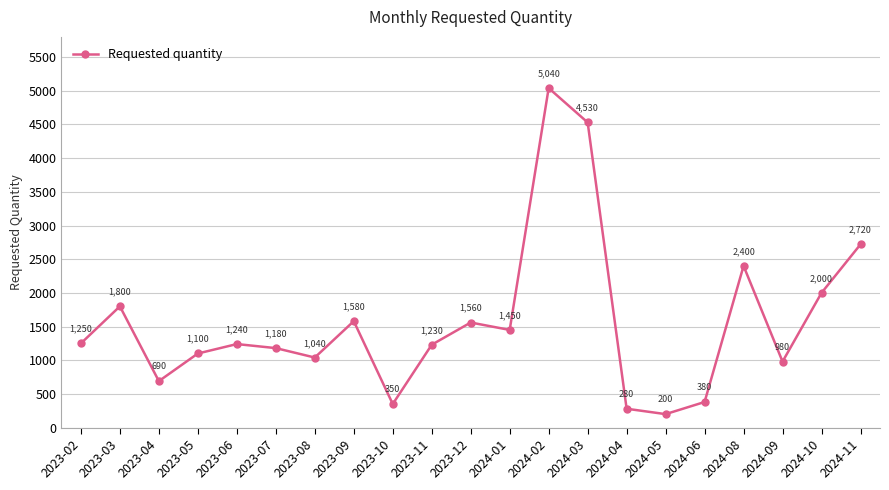

Between 2024-08 and 2024-04, which is larger?

2024-08